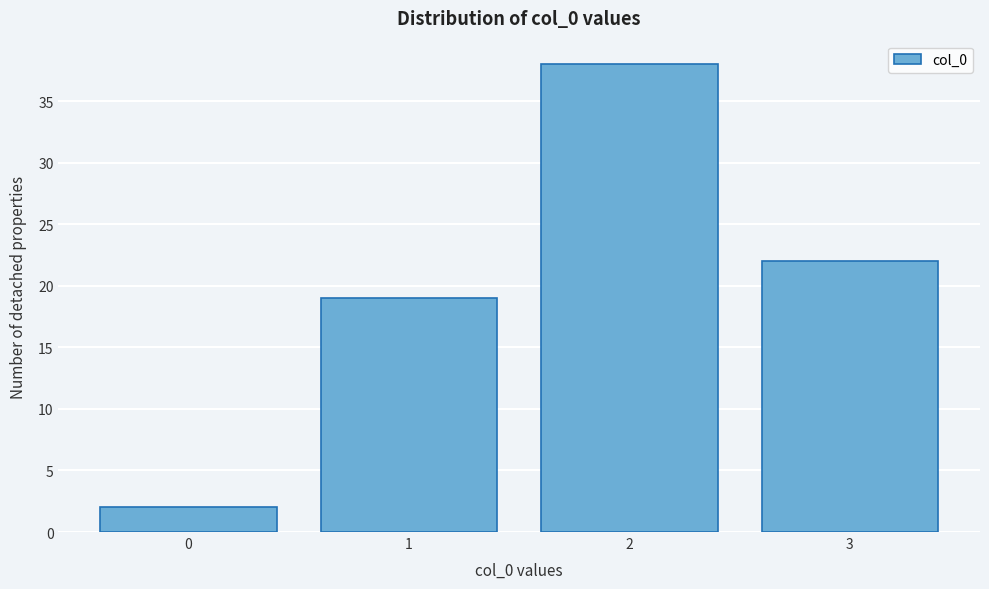

Reading left to right, extract all data points from this chart.

0=2	1=19	2=38	3=22